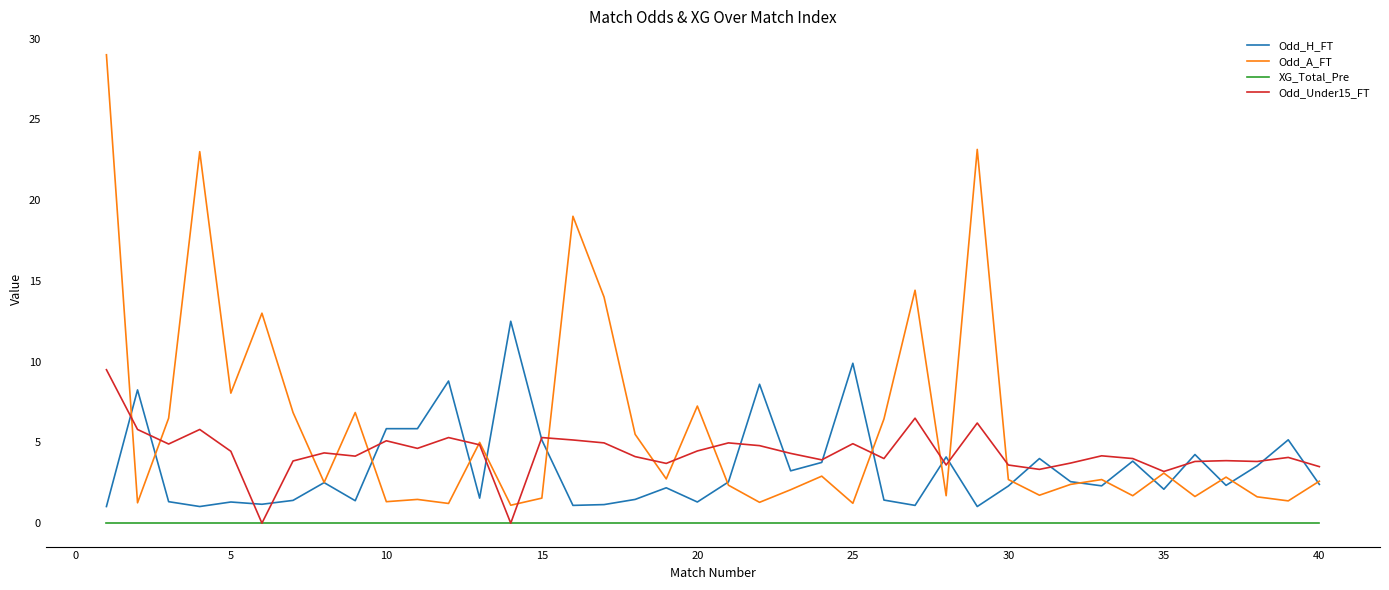

Which series has the widest spread of values?

Odd_A_FT